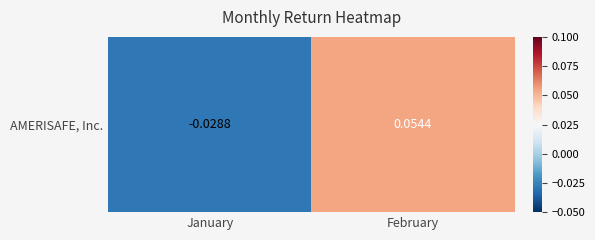

At which label does the data first exceed 0?

February